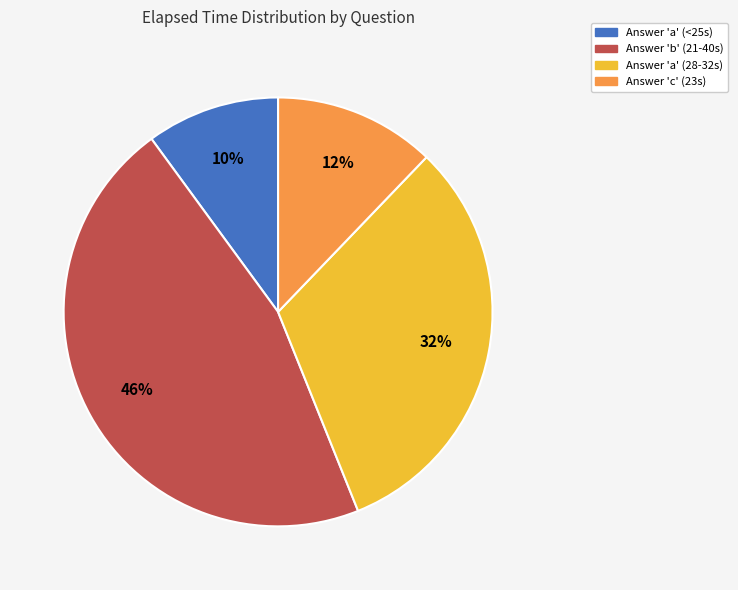

Does any single category account for the majority?

No